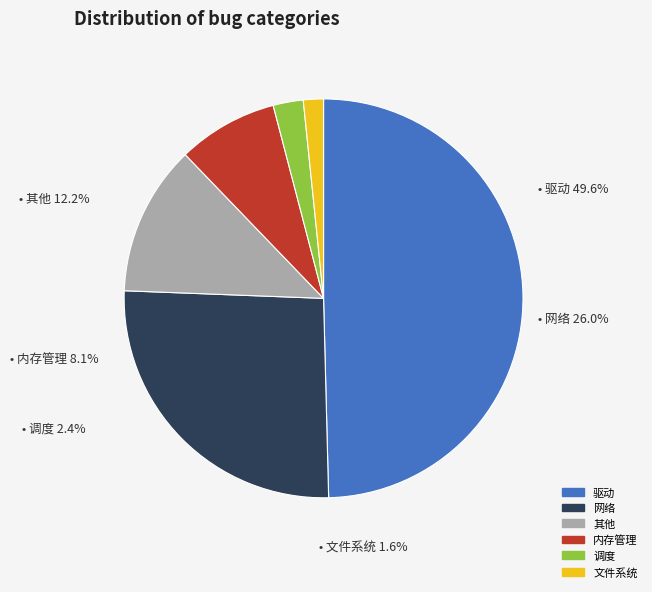

The 内存管理 slice represents 22% of the pie. True or false?

False